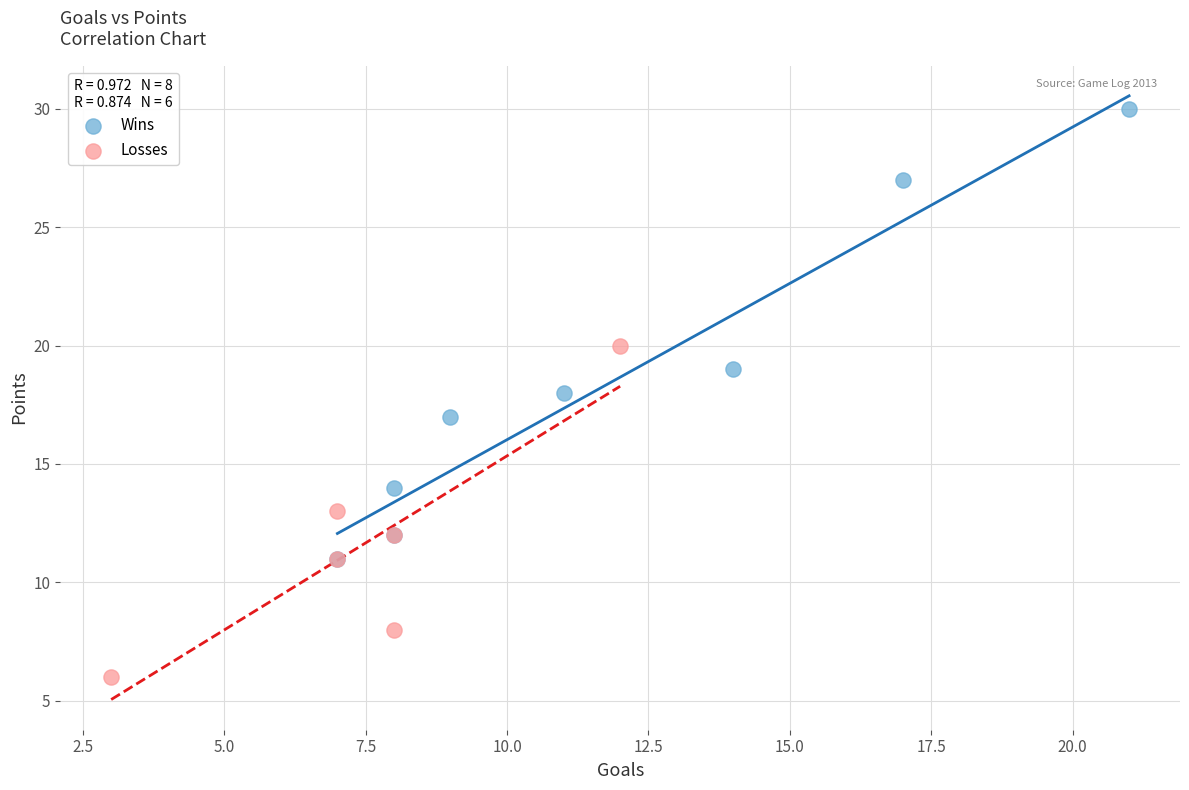

Which series contains the lowest Y value?

Losses